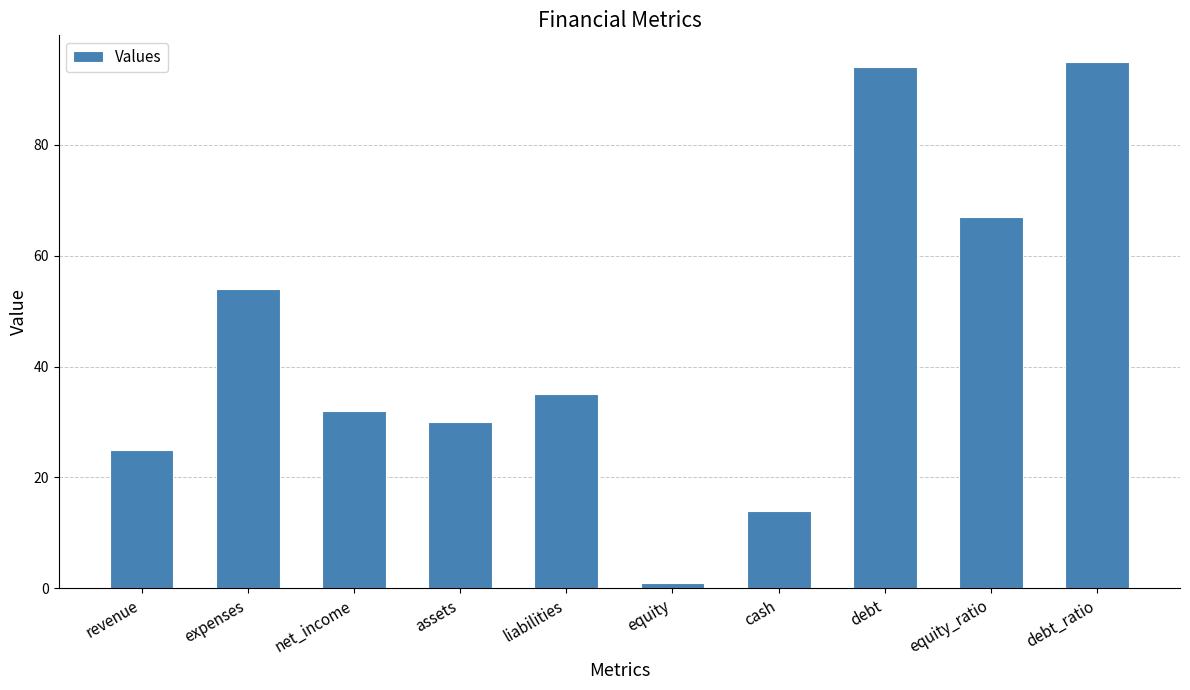

What position from the left is expenses?

2